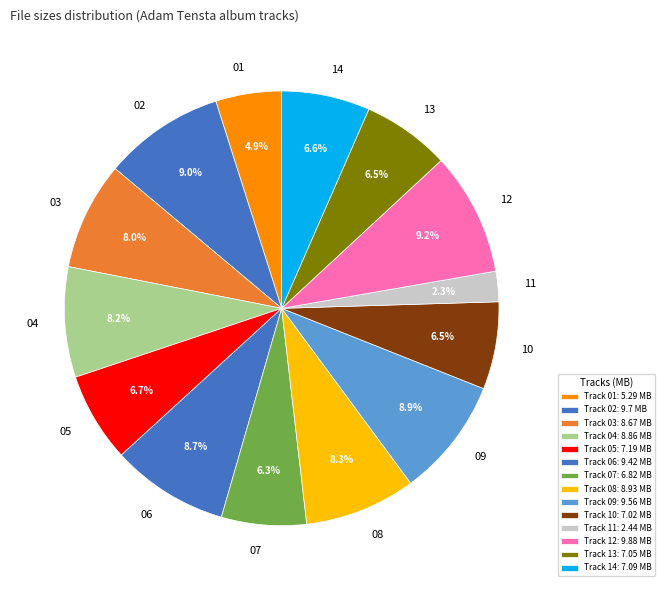

What is the ratio of the value at 05 to the value at 14?

1.0